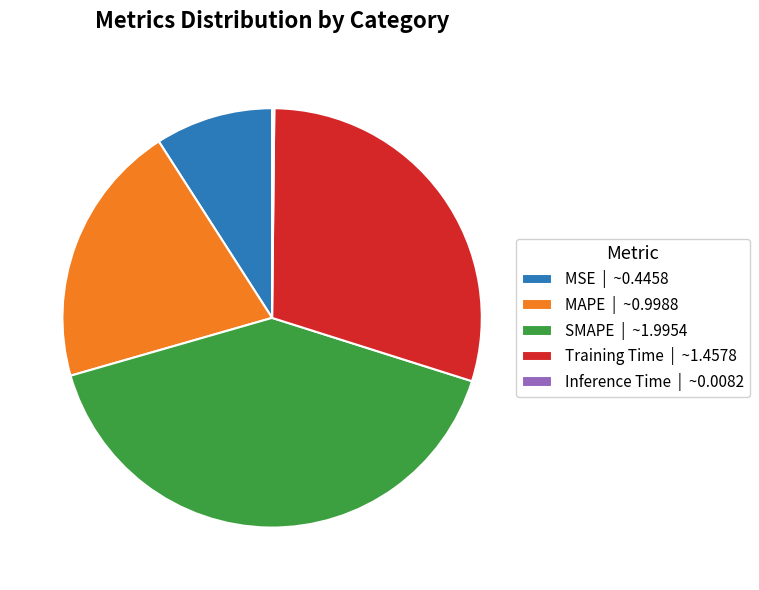

Is the sum of SMAPE | ~1.9954 and Training Time | ~1.4578 greater than half?

Yes